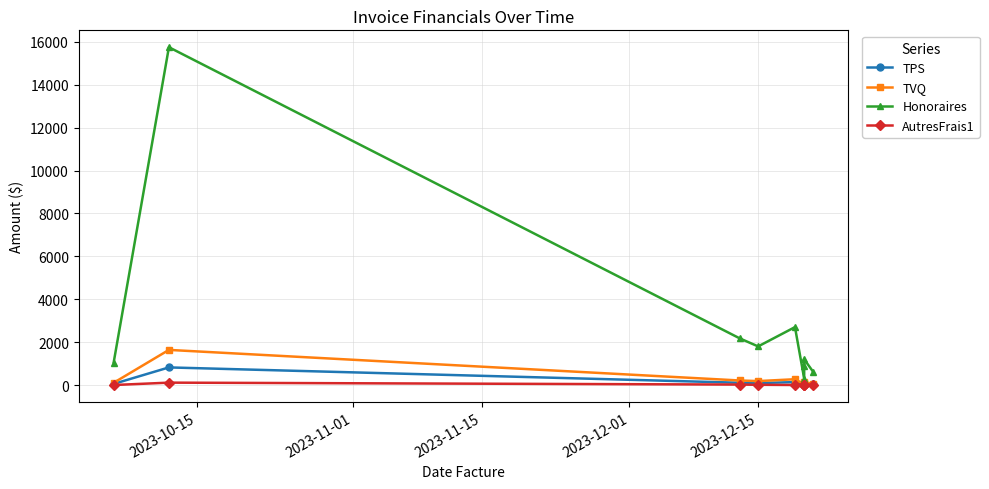

The value of TPS at 8 is 16.1. True or false?

False